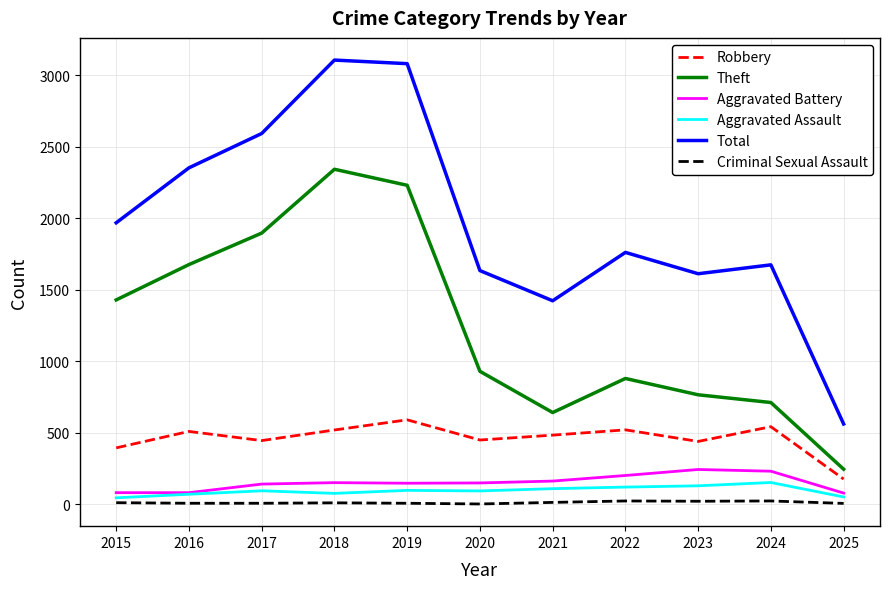

What are all the series names shown in the legend?

Robbery, Theft, Aggravated Battery, Aggravated Assault, Total, Criminal Sexual Assault